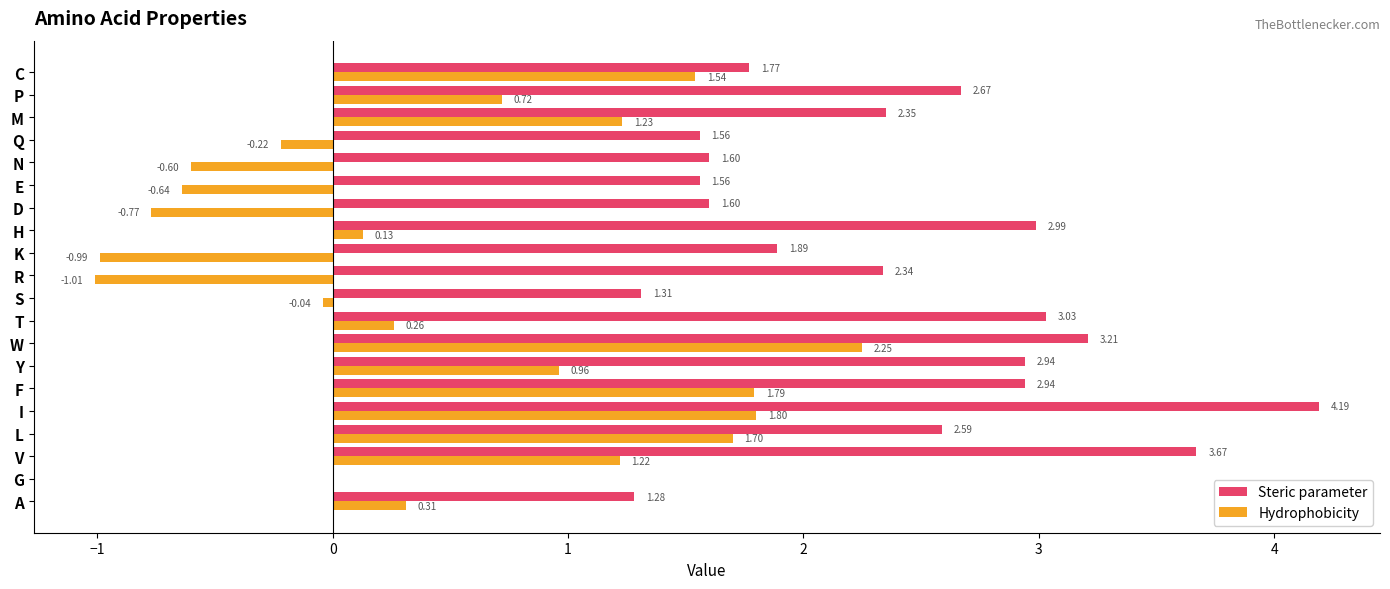

What are all the series names shown in the legend?

Steric parameter, Hydrophobicity